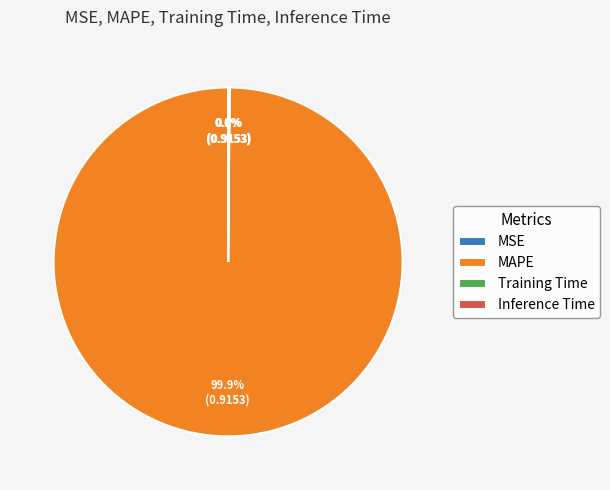

What percentage is NOT represented by MAPE?

0.1%